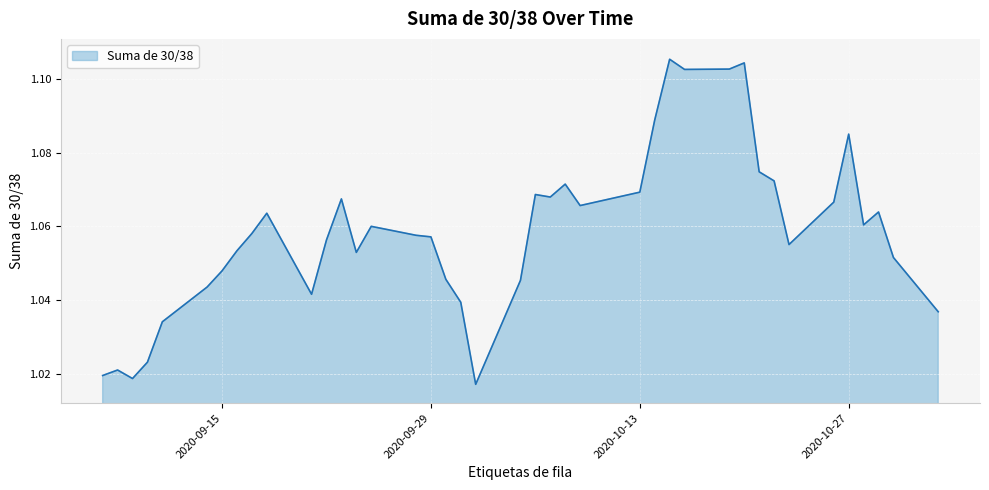

Does the chart display data point markers on the line(s)?

No